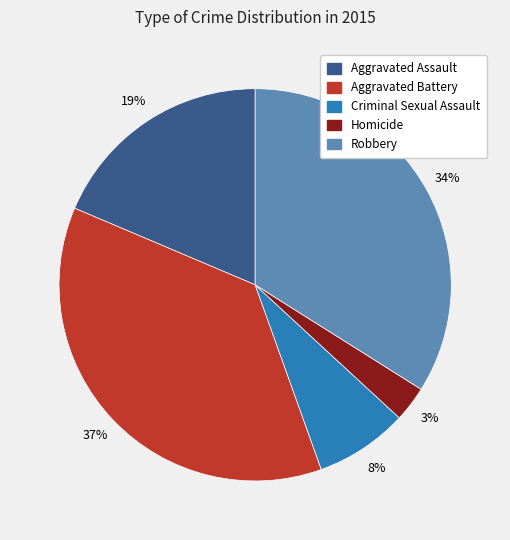

How many segments does this pie chart have?

5